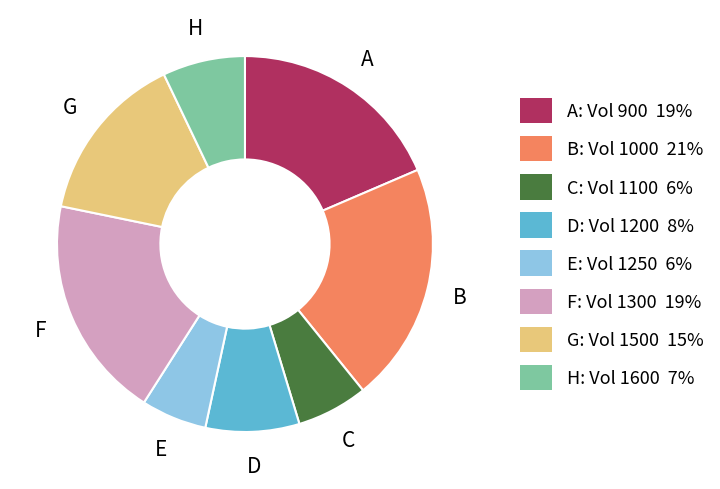

Between F: Vol 1300 19% and E: Vol 1250 6%, which is larger?

F: Vol 1300 19%